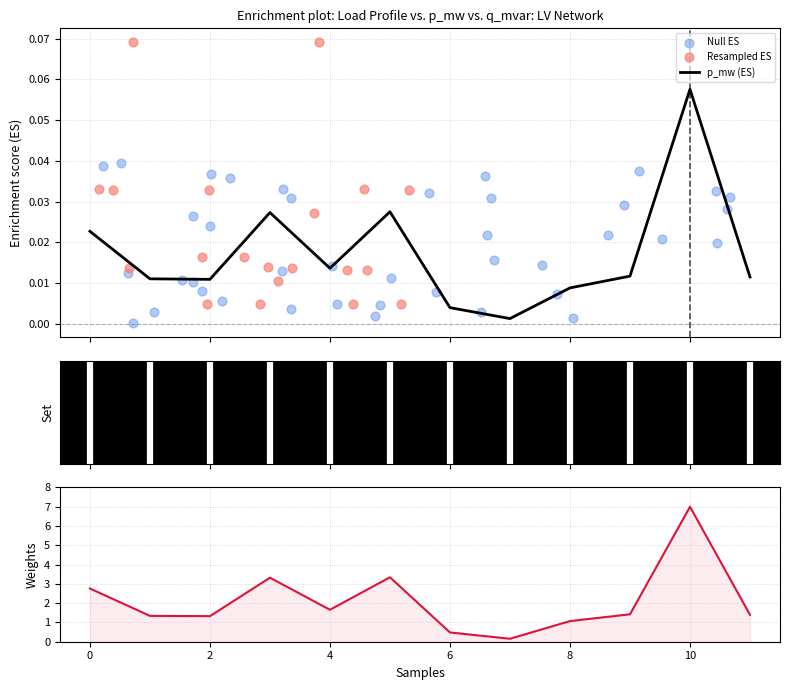

At which category is the sum across all series the highest?

10